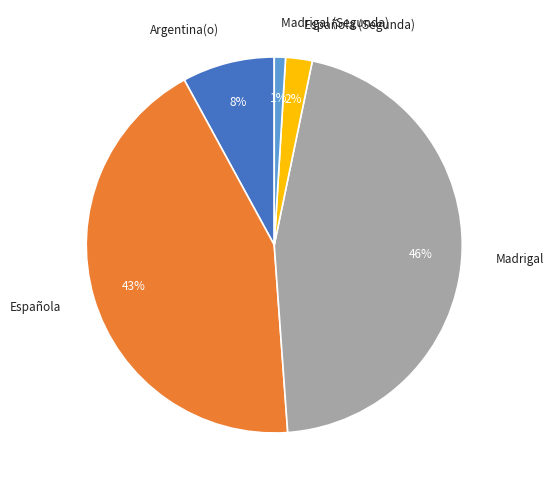

How many slices are in this pie chart?

5